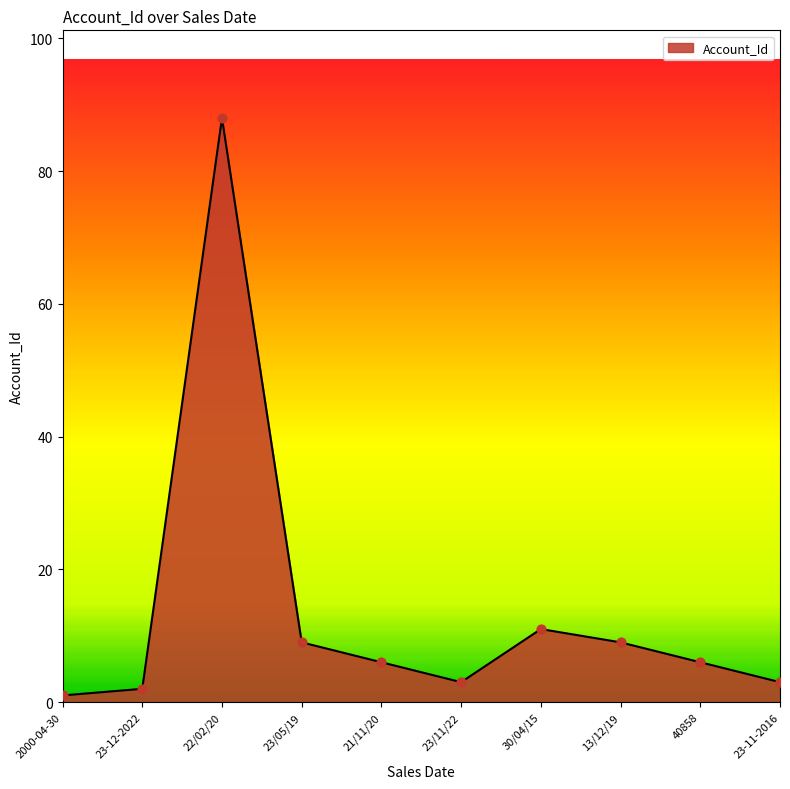

What is the change in value from 2000-04-30 to 23/11/22?

+2